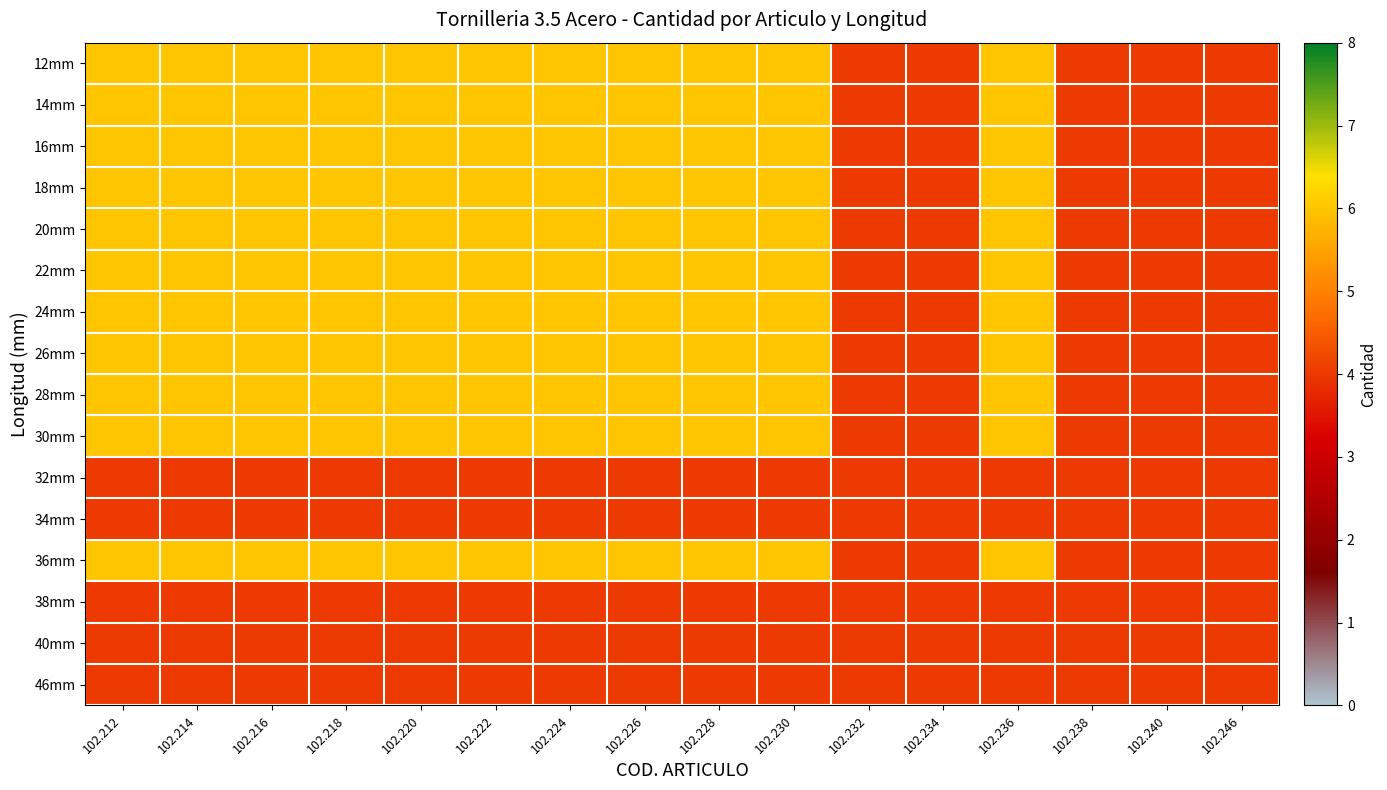

Which category has the highest value across all series?

102.212